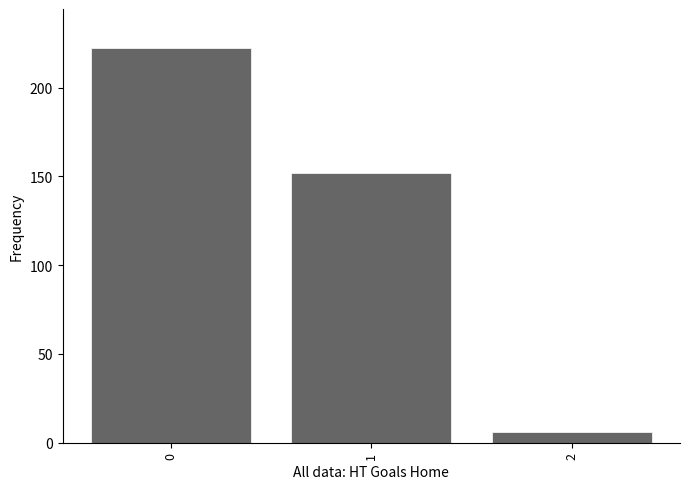

Rank the categories by value from highest to lowest.

0, 1, 2